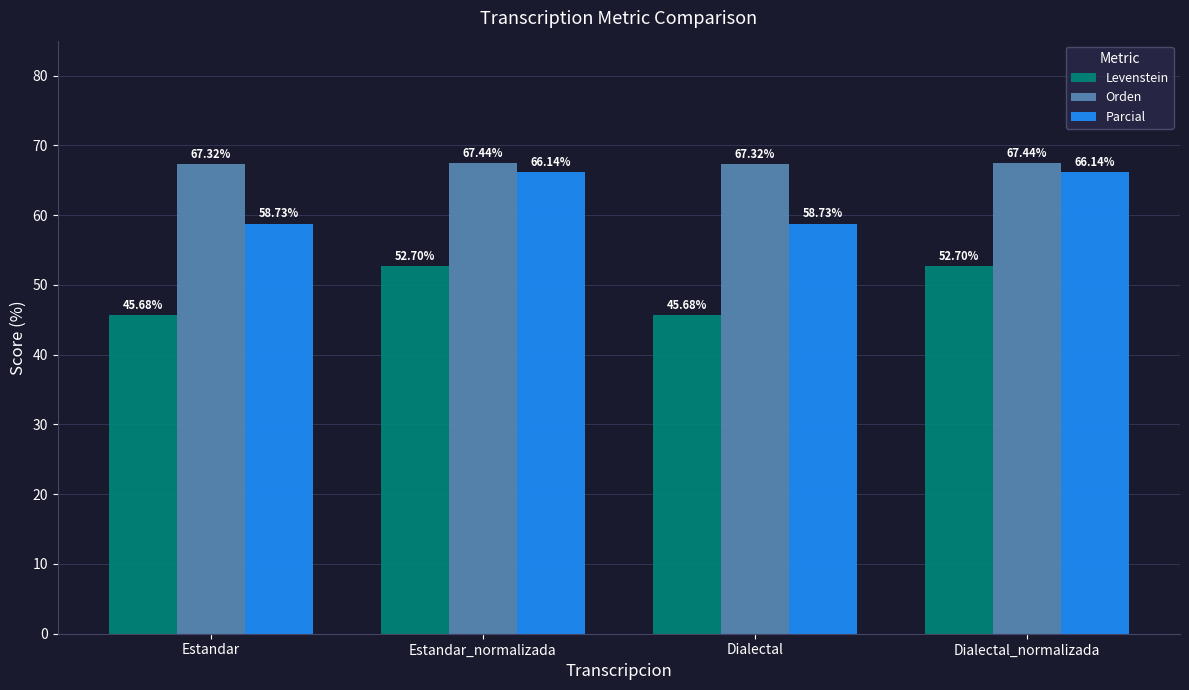

What is the difference between the second highest and minimum values in the Levenstein series?

7.0